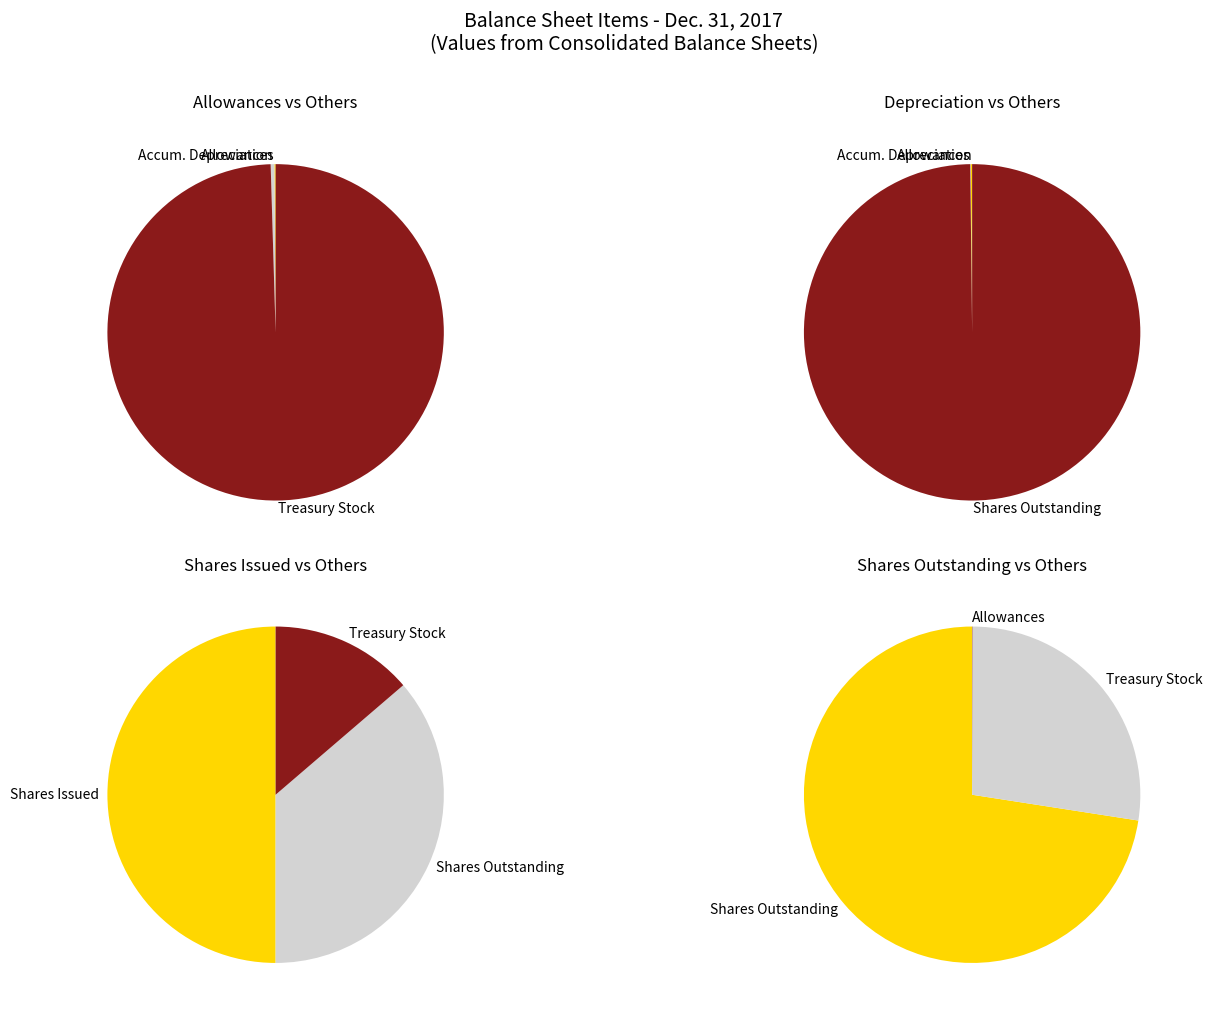

Count the number of slices in the pie.

5